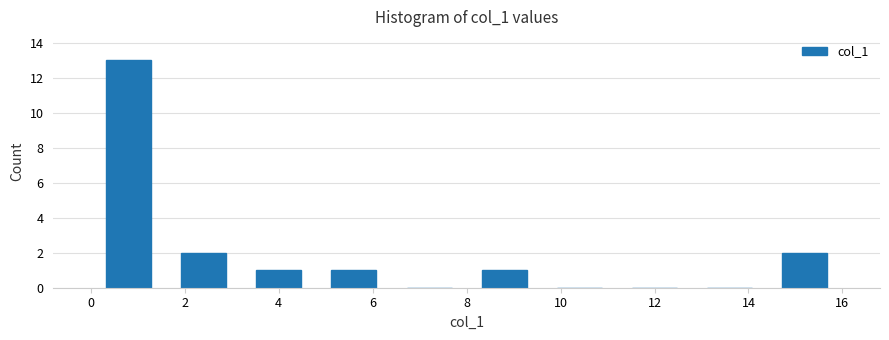

Reading left to right, list every bar in this chart as the range it spans on the x-axis followed by its height. The values are not printed on the chart, so give them approximately, as read against the axis.

0.0 to 1.6: 13
1.6 to 3.2: 2
3.2 to 4.8: 1
4.8 to 6.4: 1
6.4 to 8.0: 0
8.0 to 9.6: 1
9.6 to 11.2: 0
11.2 to 12.8: 0
12.8 to 14.4: 0
14.4 to 16.0: 2